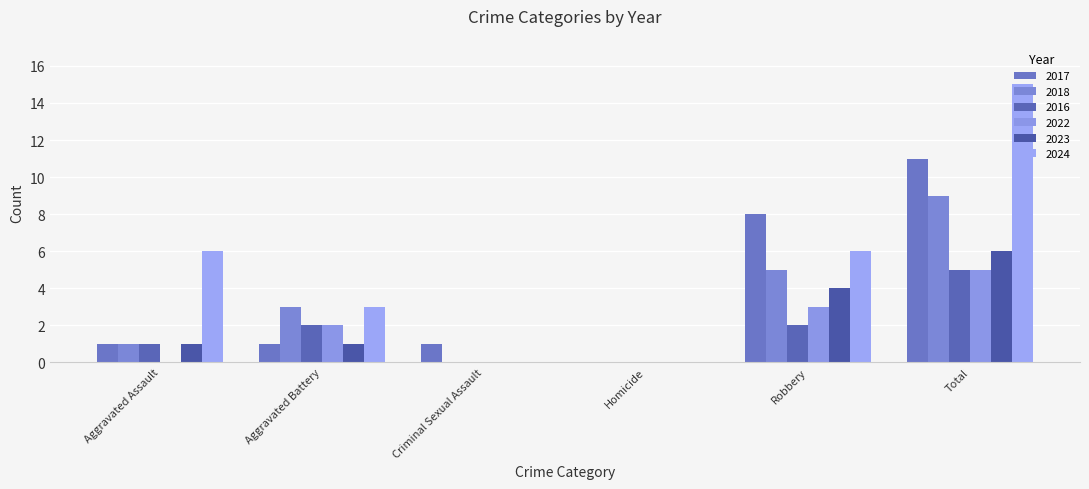

List the labels in order of 2018 value, smallest first.

Criminal Sexual Assault, Homicide, Aggravated Assault, Aggravated Battery, Robbery, Total